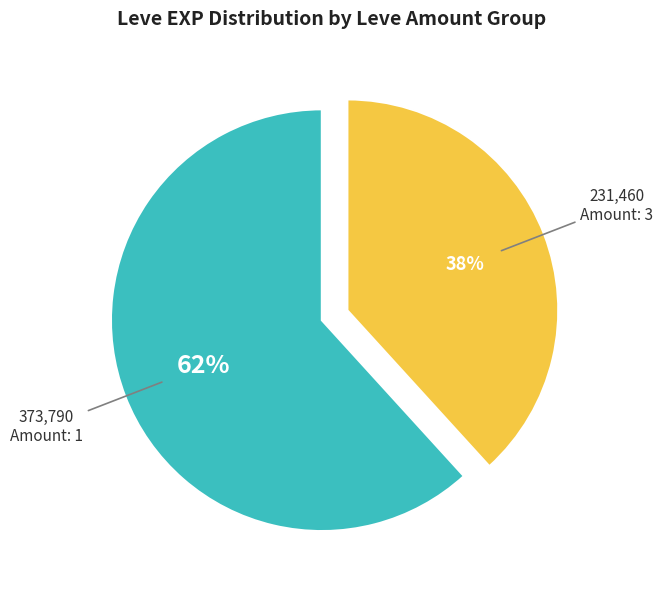

To the nearest percent, what is the average slice percentage?

50%